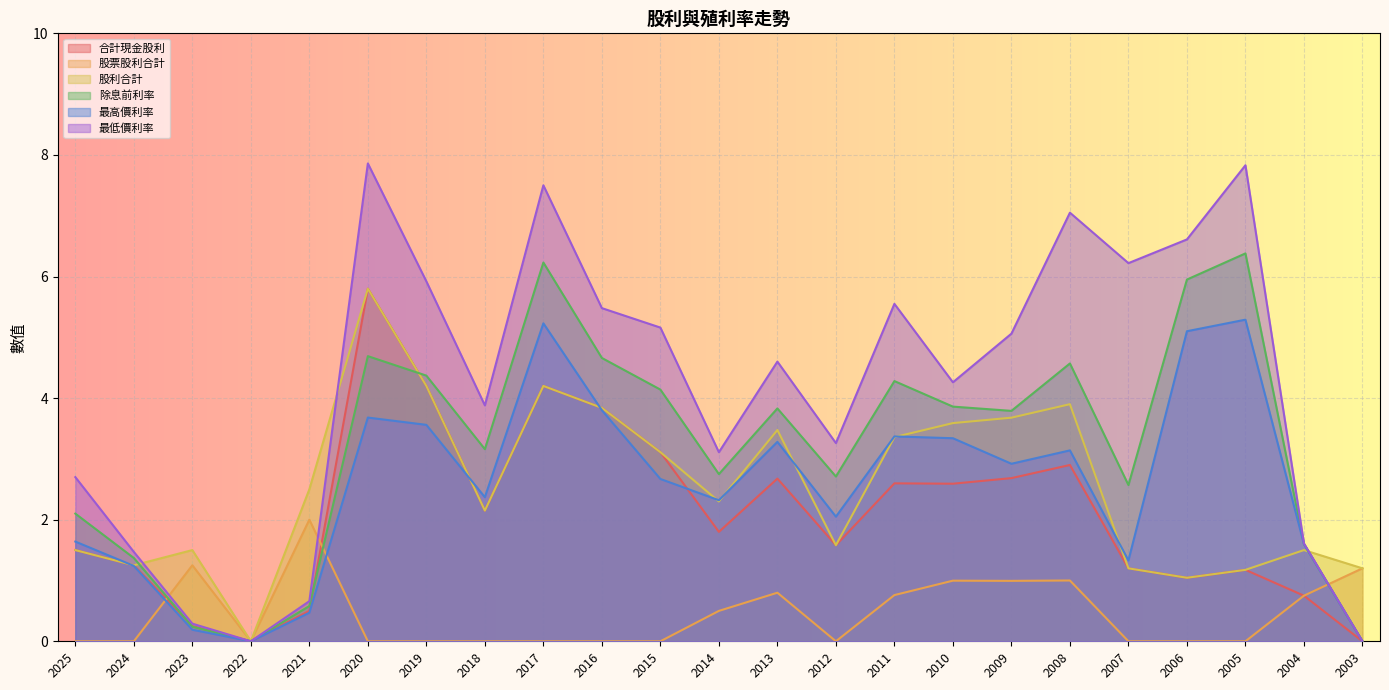

At how many categories does at least one series exceed 7?

4